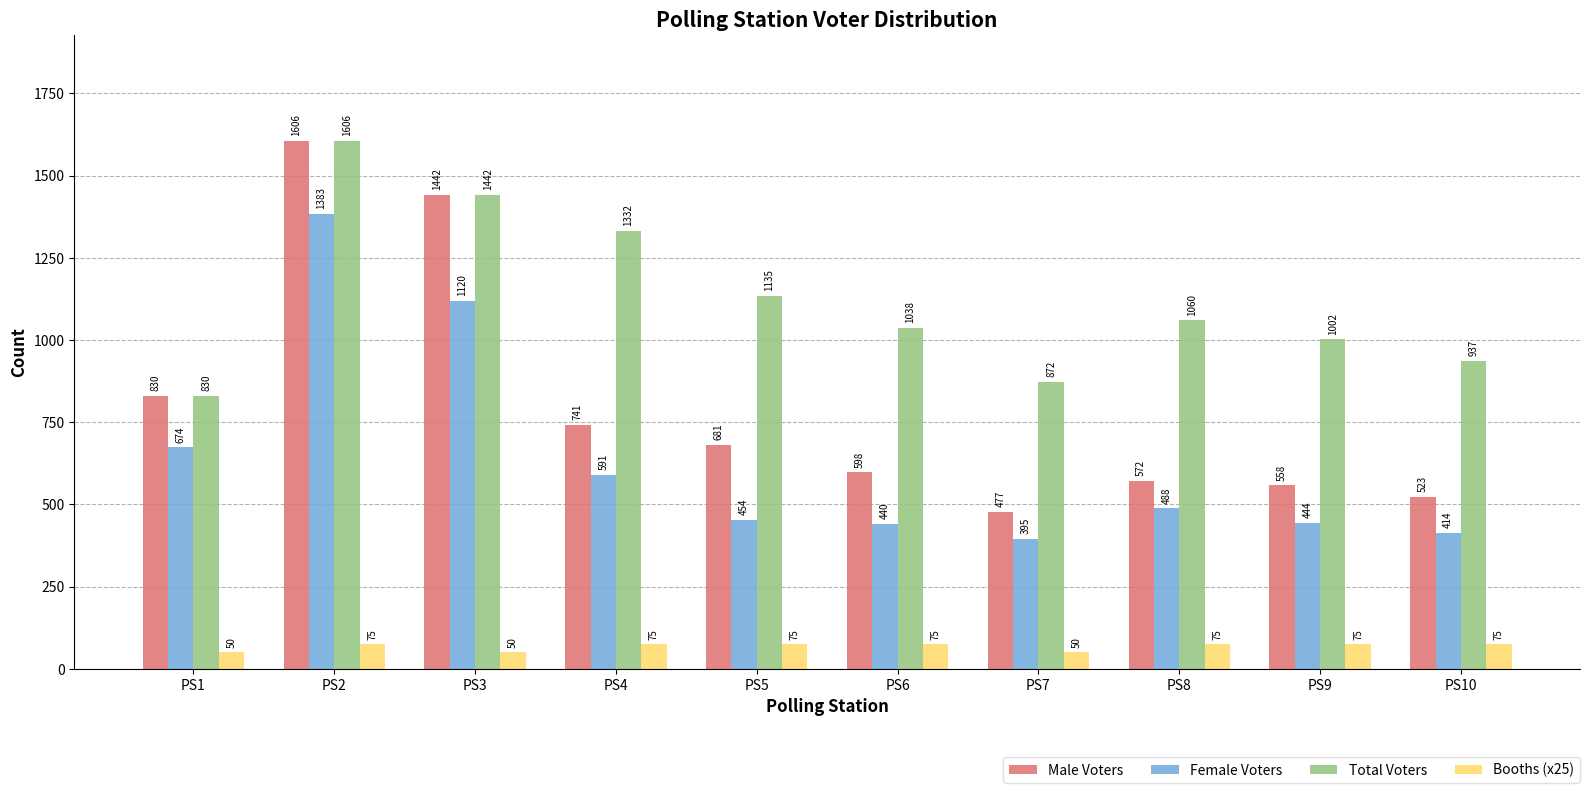

List the labels in order of Male Voters value, largest first.

PS2, PS3, PS1, PS4, PS5, PS6, PS8, PS9, PS10, PS7